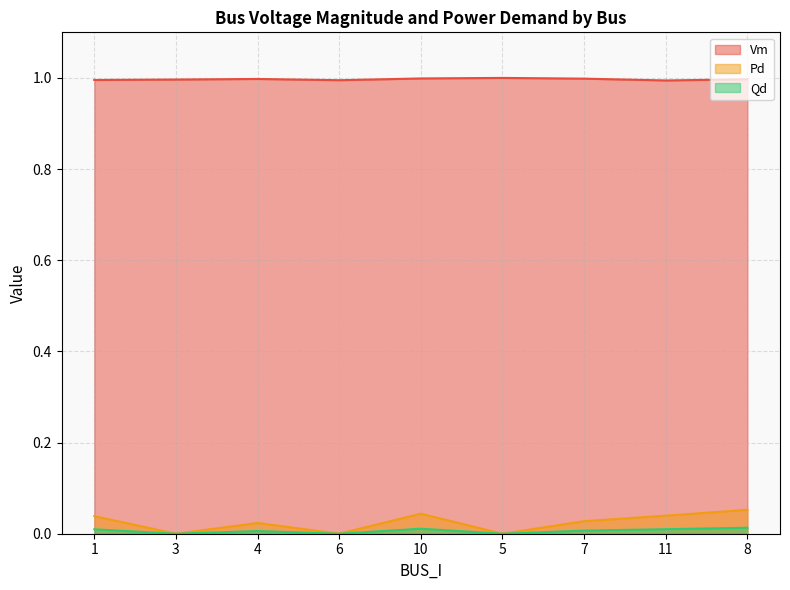

What are all the series names shown in the legend?

Vm, Pd, Qd